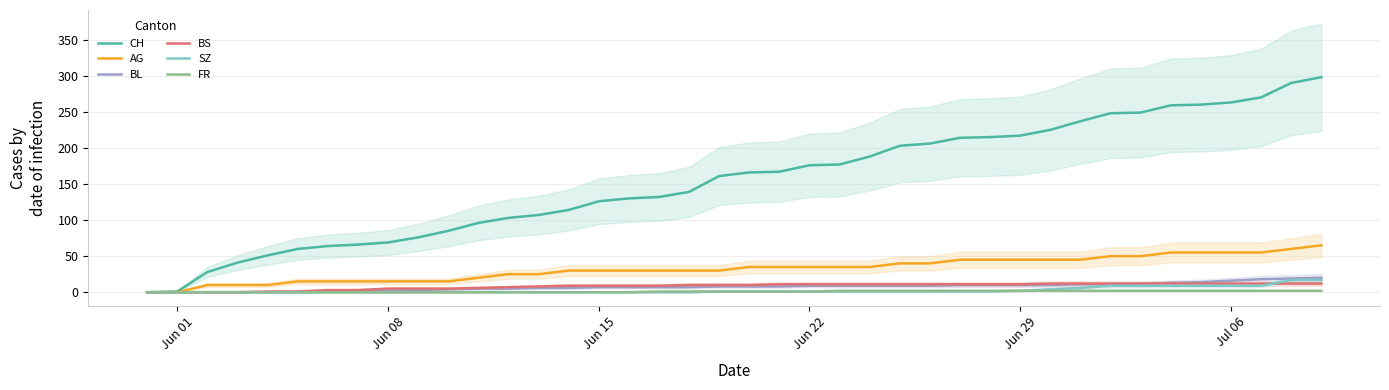

Reading left to right, extract all data points from this chart.

CH: 0	1	28	41	51	60	64	66	69	76	85	96	103	107	114	126	130	132	139	161	166	167	176	177	188	203	206	214	215	217	225	237	248	249	259	260	263	270	290	298
AG: 0	0	10	10	10	15	15	15	15	15	15	20	25	25	30	30	30	30	30	30	35	35	35	35	35	40	40	45	45	45	45	45	50	50	55	55	55	55	60	65
BL: 0	0	0	0	0	0	1	2	2	3	4	5	5	6	6	7	7	7	7	8	8	8	9	9	9	9	9	10	10	10	10	11	11	11	13	14	16	18	19	20
BS: 0	0	0	0	1	1	3	3	5	5	5	6	7	8	9	9	9	9	10	10	10	11	11	11	11	11	11	11	11	11	12	12	12	12	12	12	12	12	12	12
SZ: 0	0	0	0	0	0	0	0	0	0	0	0	0	0	0	0	0	0	0	1	1	1	1	1	1	1	1	1	1	2	4	6	9	9	9	9	9	9	17	17
FR: 0	0	0	0	0	0	0	0	0	0	0	0	0	0	0	0	0	1	1	1	1	1	1	2	2	2	2	2	2	2	2	2	2	2	2	2	2	2	2	2